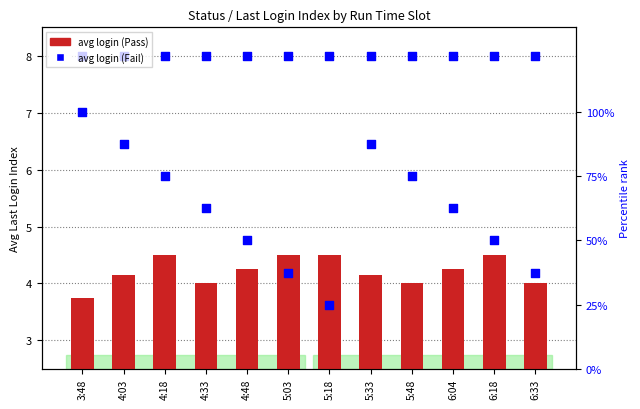

What is the total value across all series at 4:03?

99.6